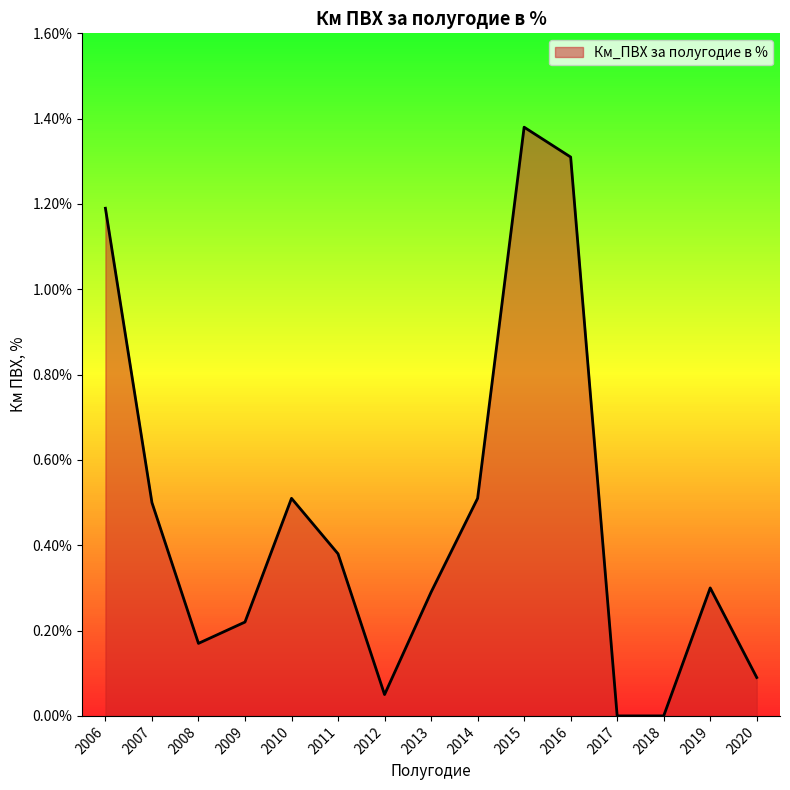

Does the chart have visible grid lines?

No